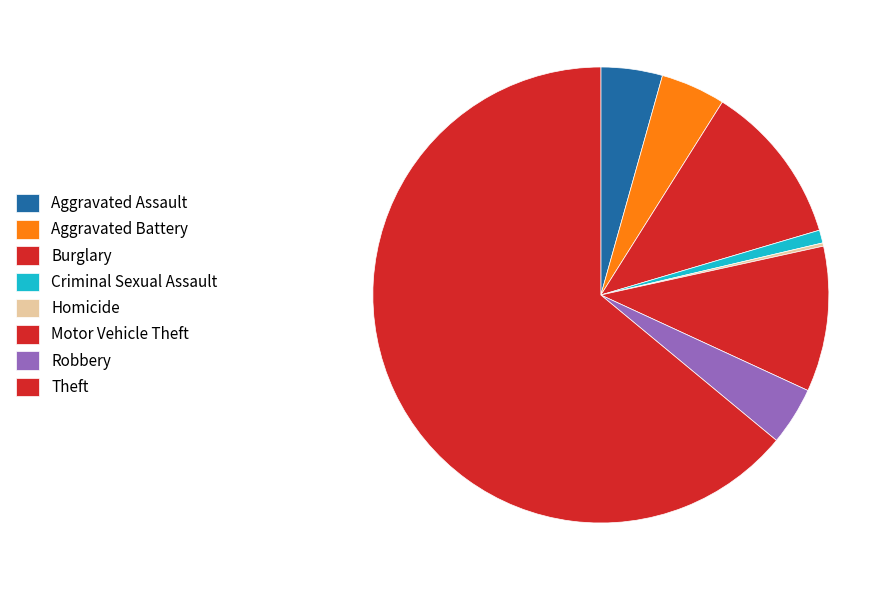

What percentage is NOT represented by Burglary?

88.5%